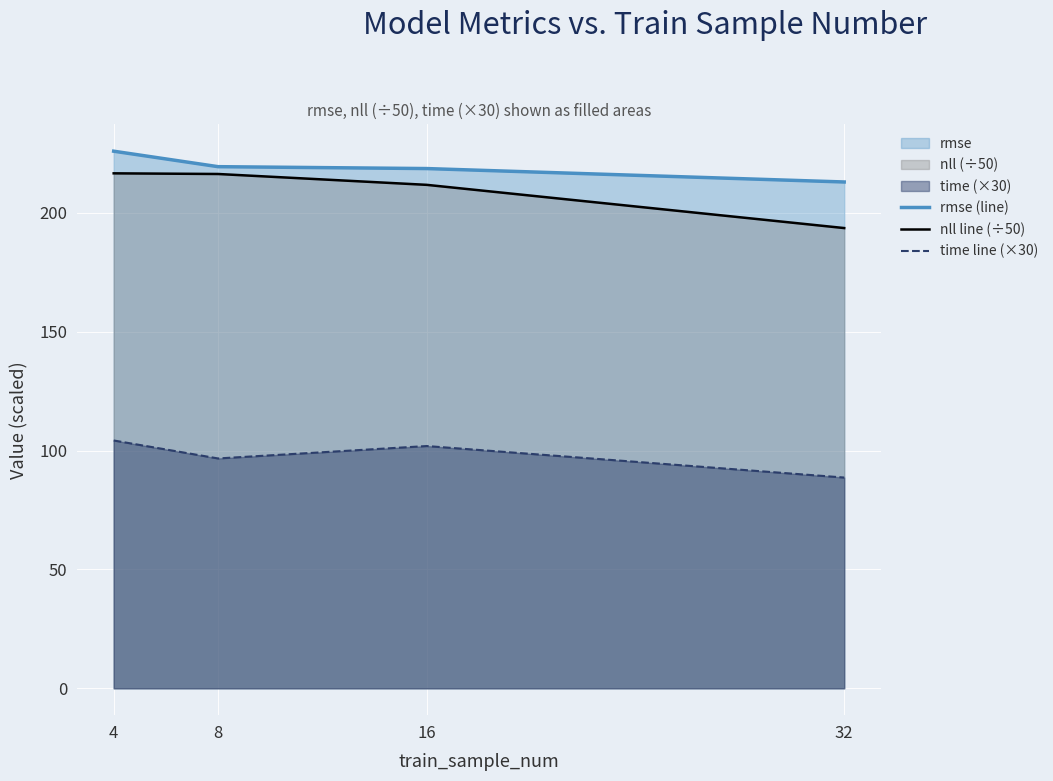

What is the highest value of the rmse (line) series?

225.9